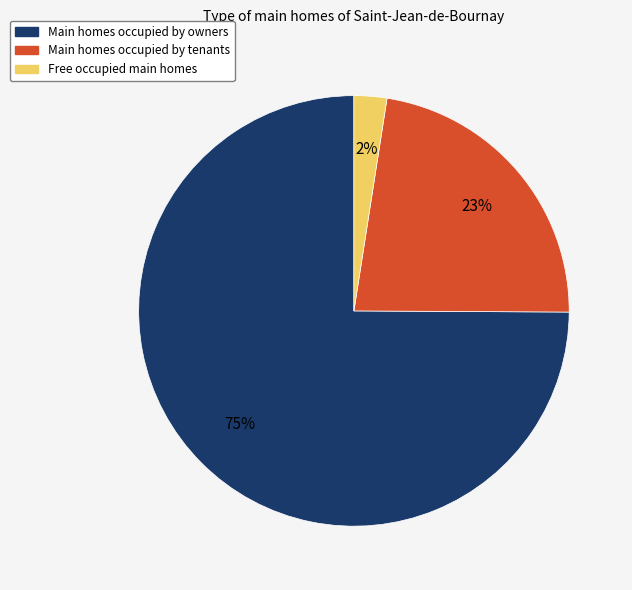

To the nearest percent, what is the average slice percentage?

33%